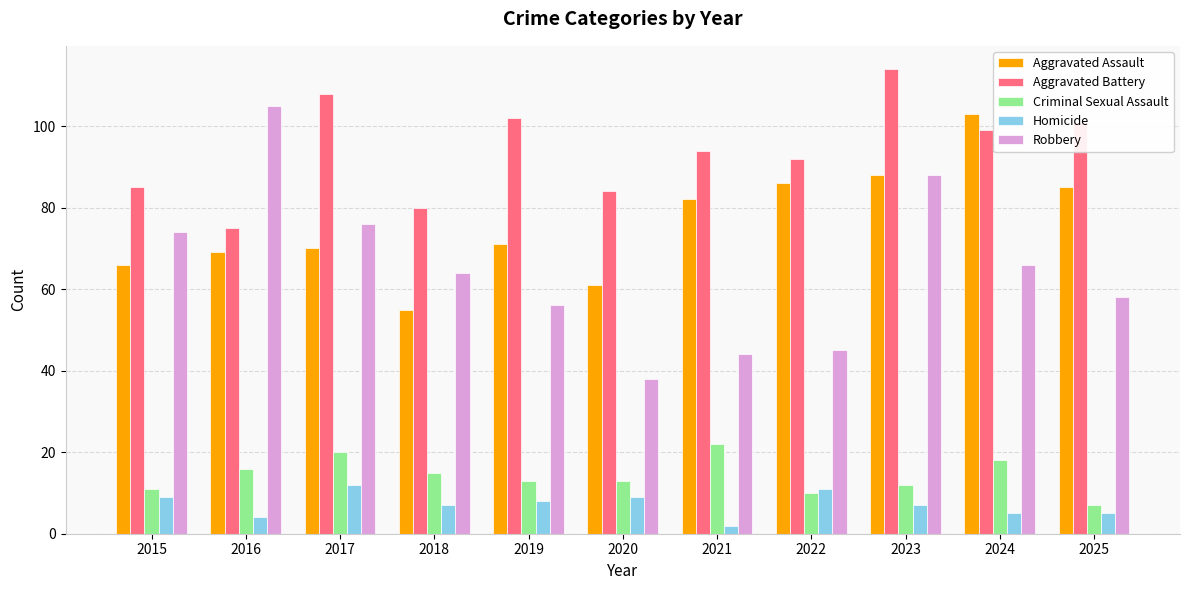

What is the difference between the maximum and minimum values in the Aggravated Battery series?

39